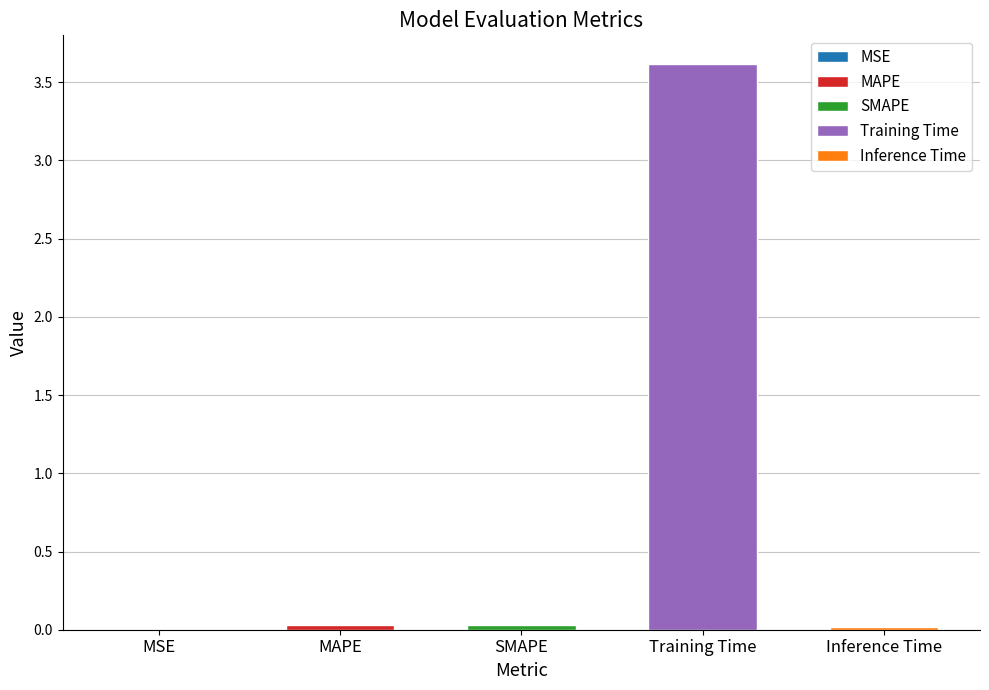

Reading left to right, transcribe all the data shown in this chart.

0.0	0.0	0.0	3.6	0.0